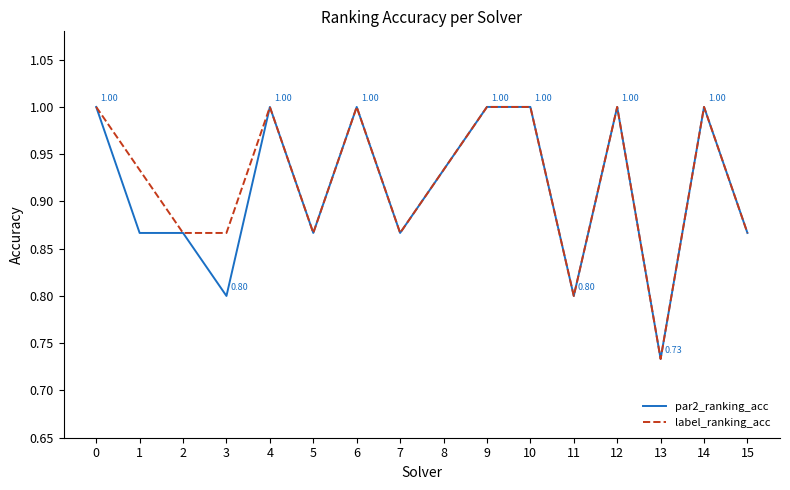

At 1, list the series in order from smallest to largest.

par2_ranking_acc, label_ranking_acc